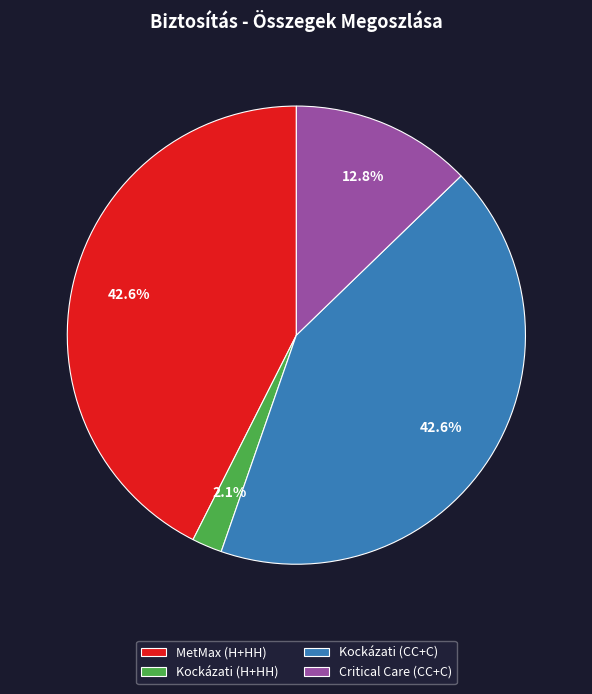

What is the smallest slice in the pie chart?

Kockázati (H+HH)